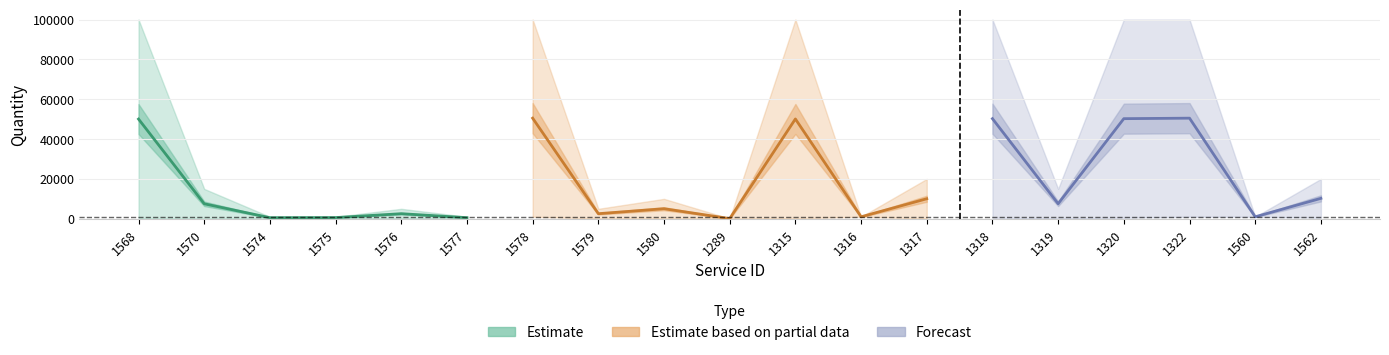

What is the difference between the maximum and second lowest values in the Max series?

99000